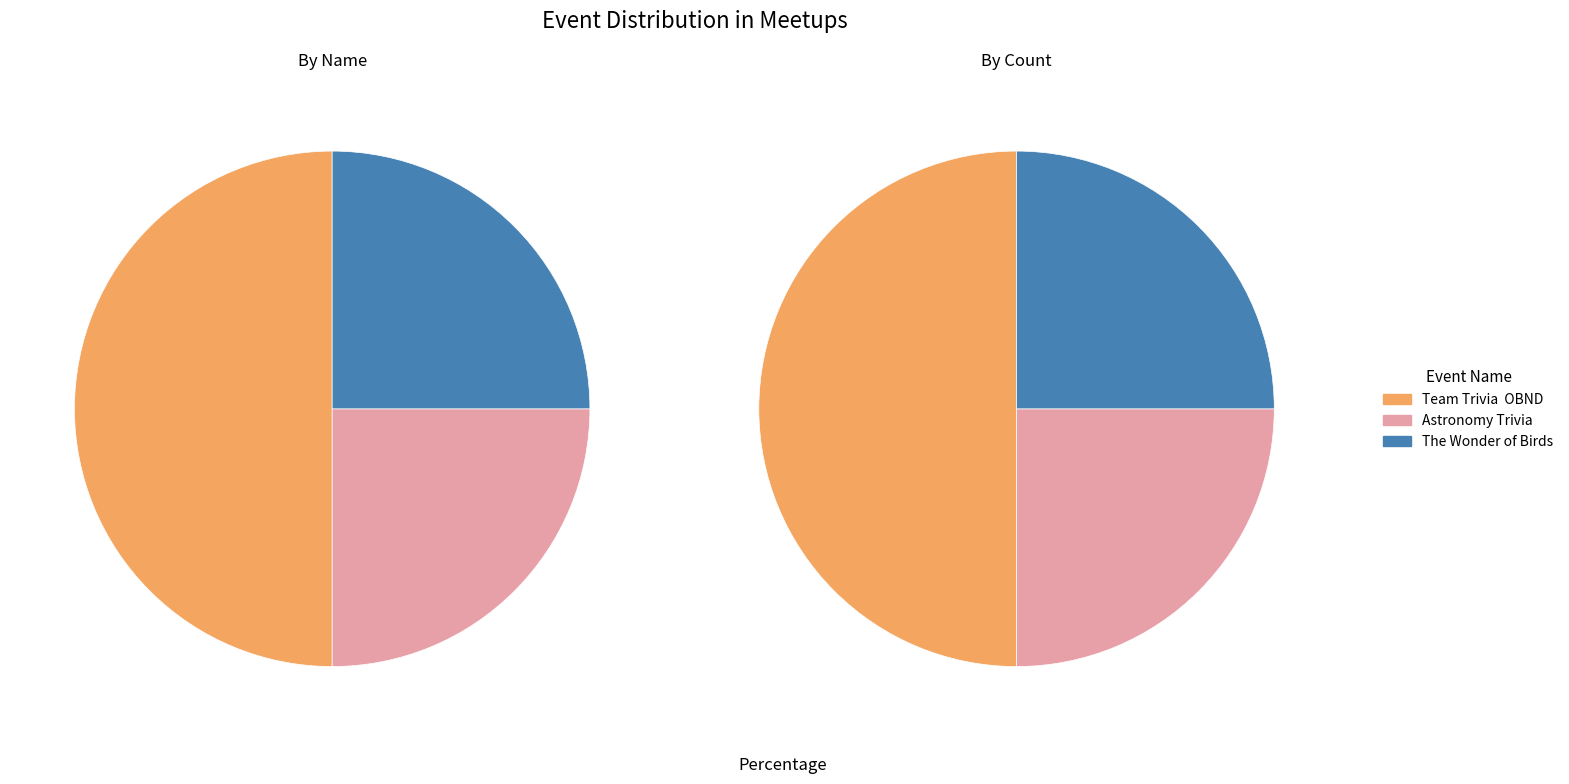

What is the largest slice in the pie chart?

Team Trivia  OBND